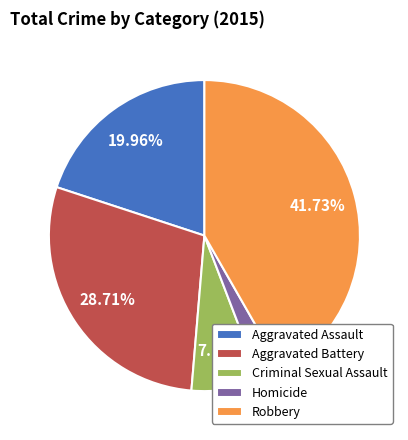

True or false: Criminal Sexual Assault accounts for 1% of the total.

False